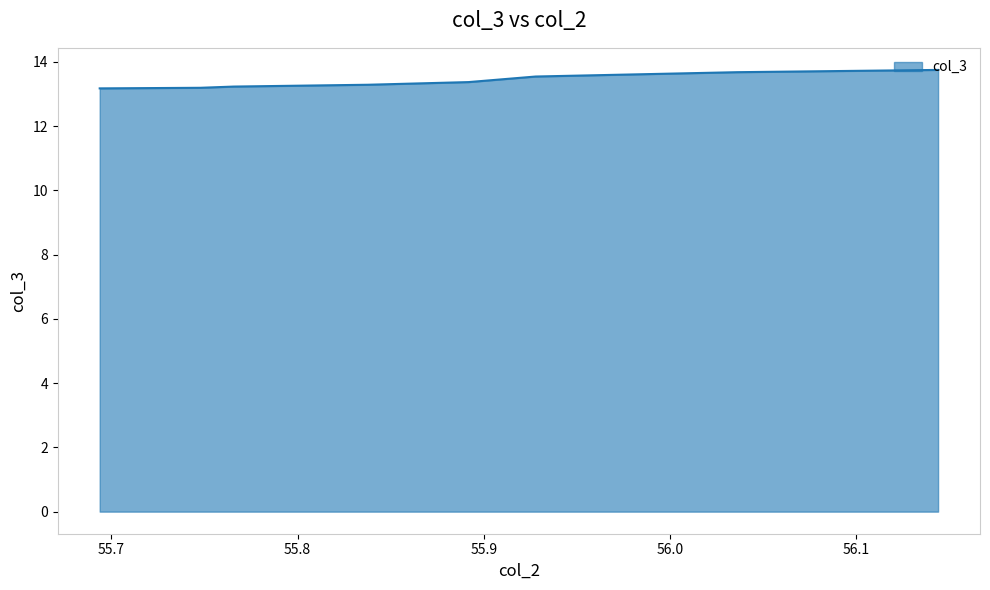

What value does the data have at 55.891891891891895?

13.4